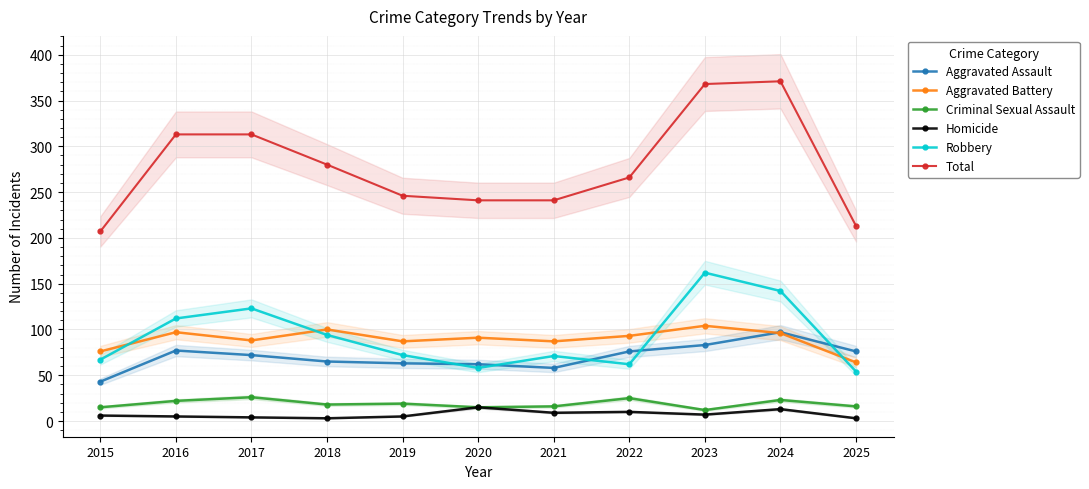

Which has a higher value, 2016 or 2021?

2016